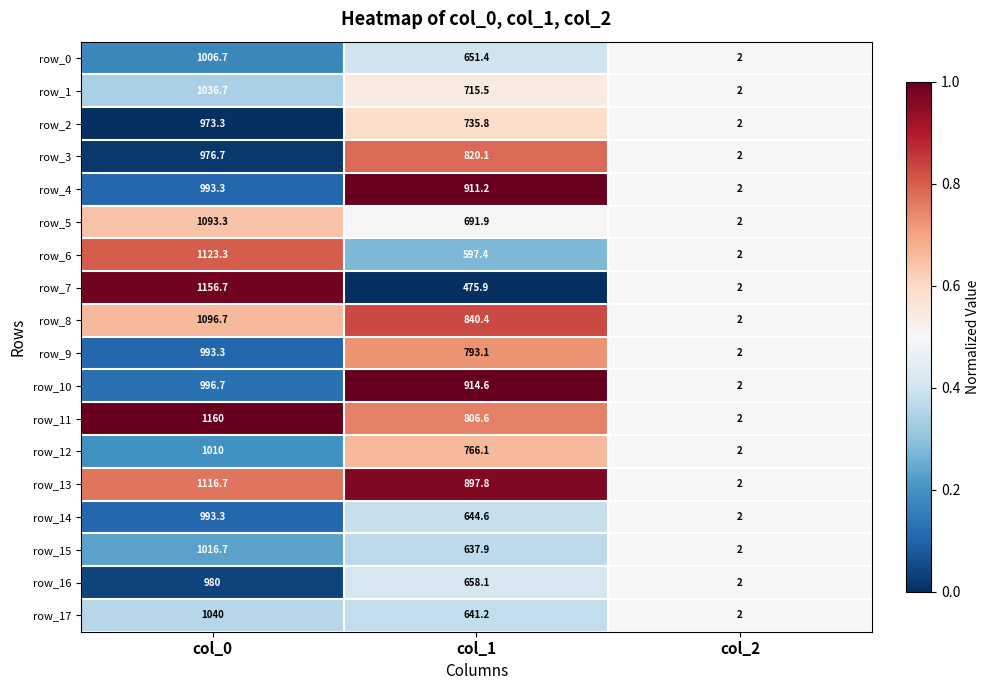

Is it true that row_11 equals 606.4 at col_0?

False